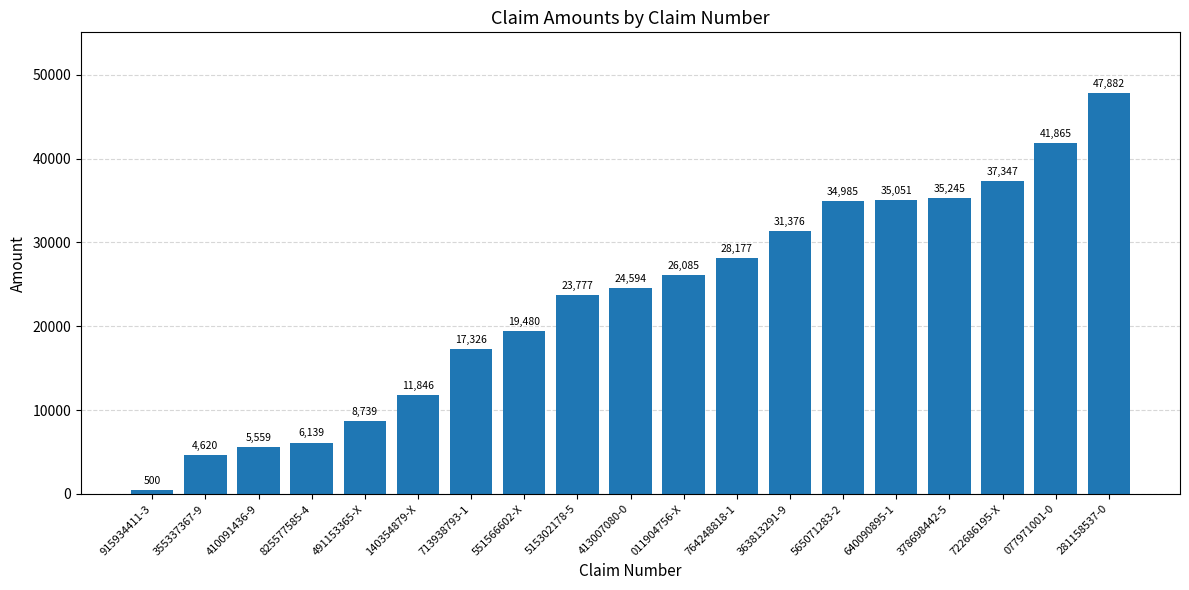

Rank the categories by value from highest to lowest.

281158537-0, 077971001-0, 722686195-X, 378698442-5, 640090895-1, 565071283-2, 363813291-9, 764248818-1, 011904756-X, 413007080-0, 515302178-5, 551566602-X, 713938793-1, 140354879-X, 491153365-X, 825577585-4, 410091436-9, 355337367-9, 915934411-3